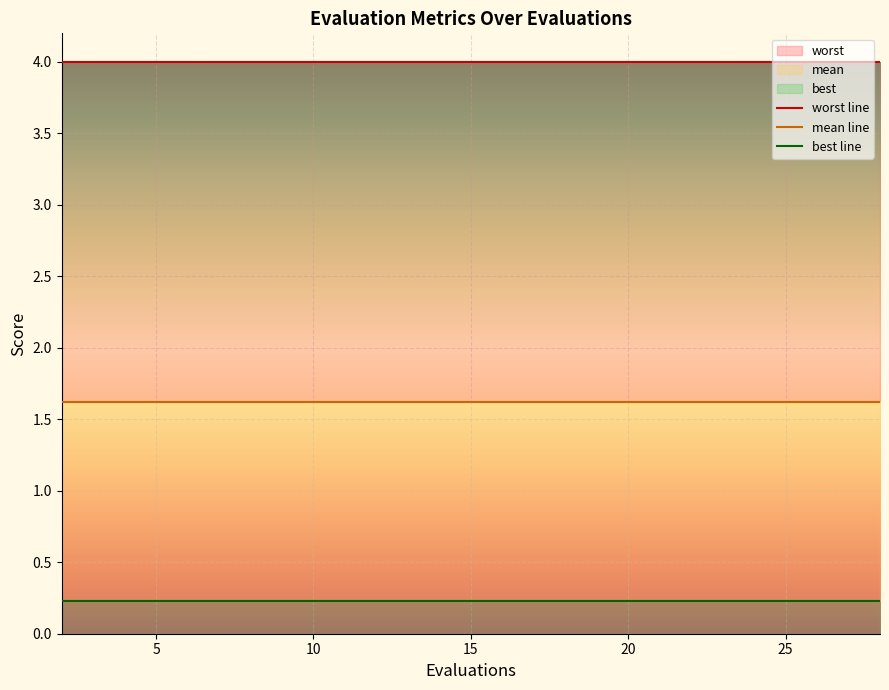

True or false: best line has more than 0 interior local peaks.

False